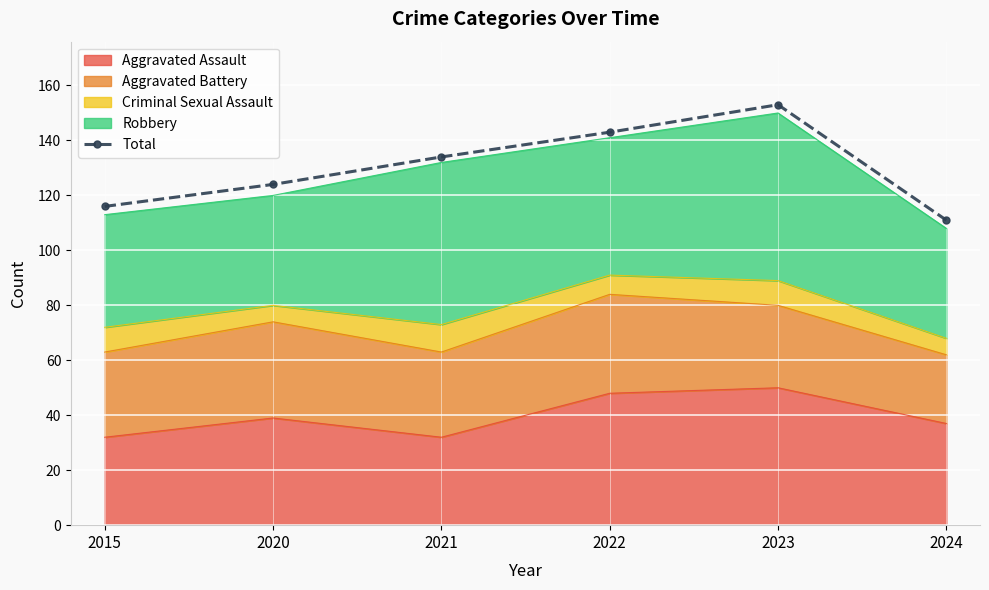

What is the value of the 5th point from the left?

153